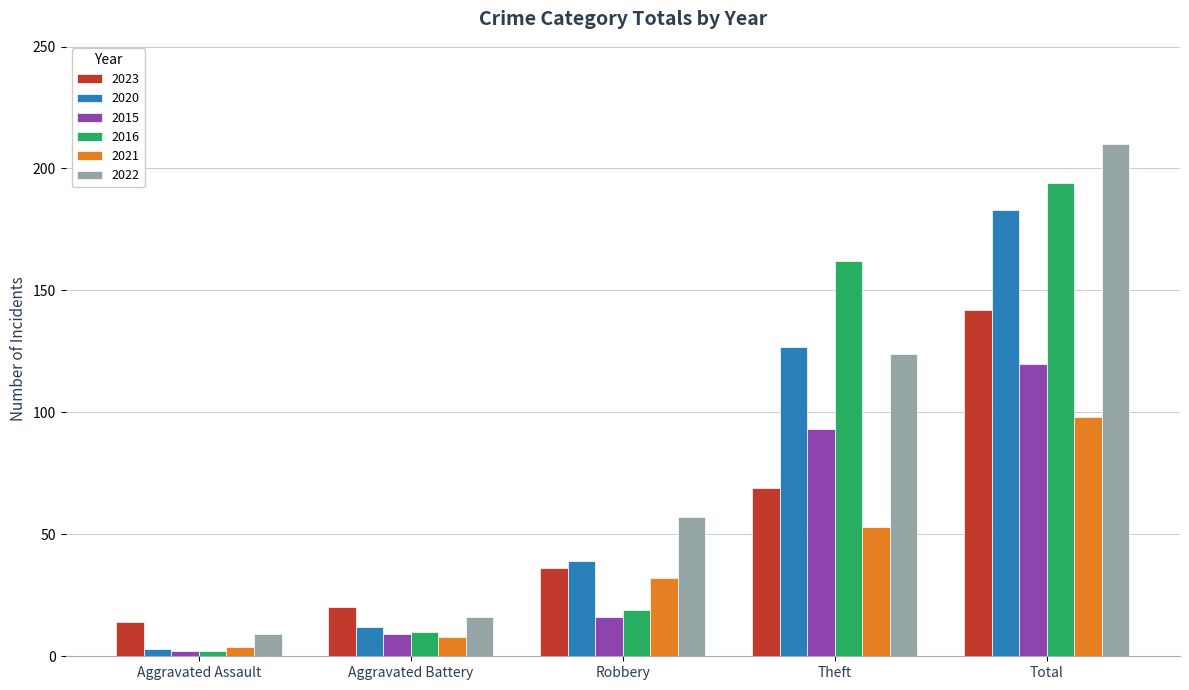

Is the value of 2021 at Robbery greater than the value of 2023 at Theft?

No